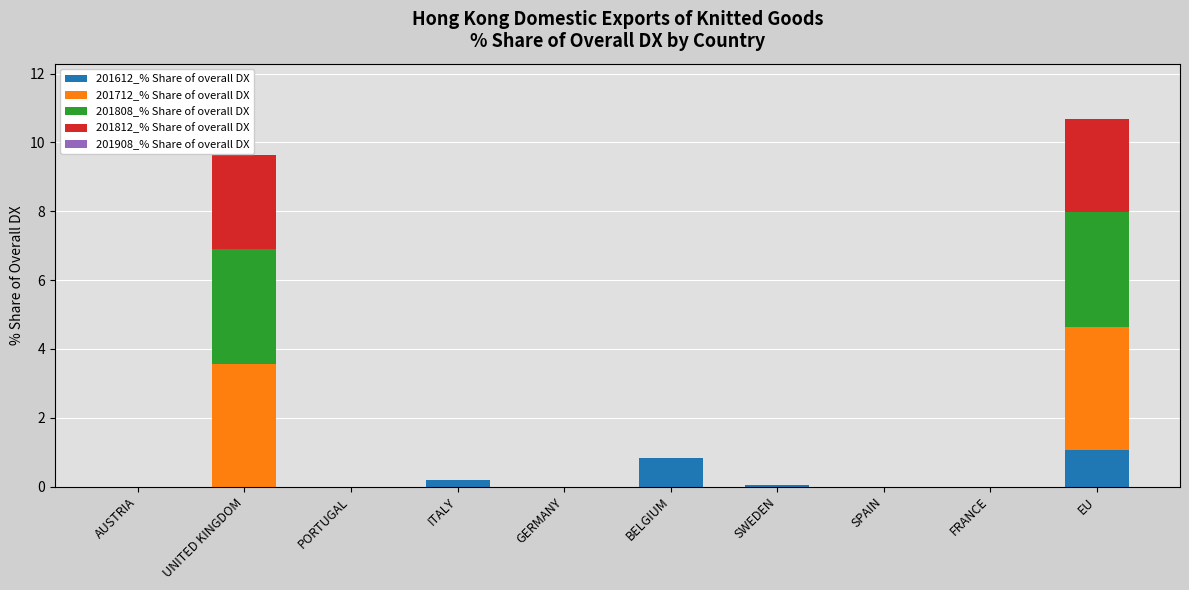

The 201612_% Share of overall DX series shows 0.7 at GERMANY. True or false?

False